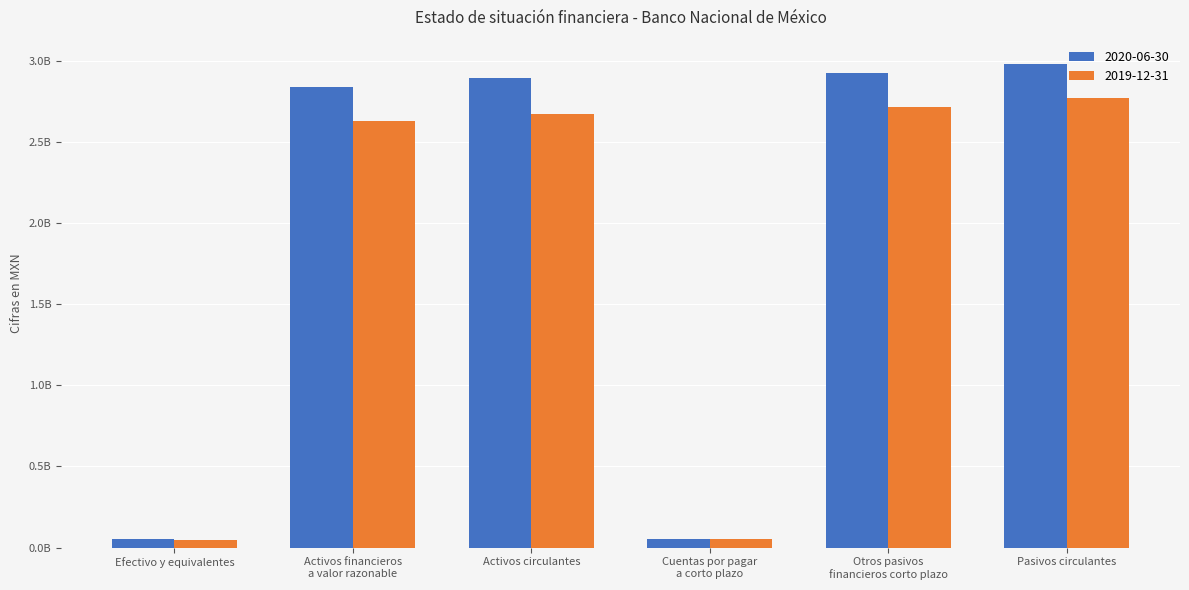

At which category is the sum across all series the highest?

Pasivos circulantes